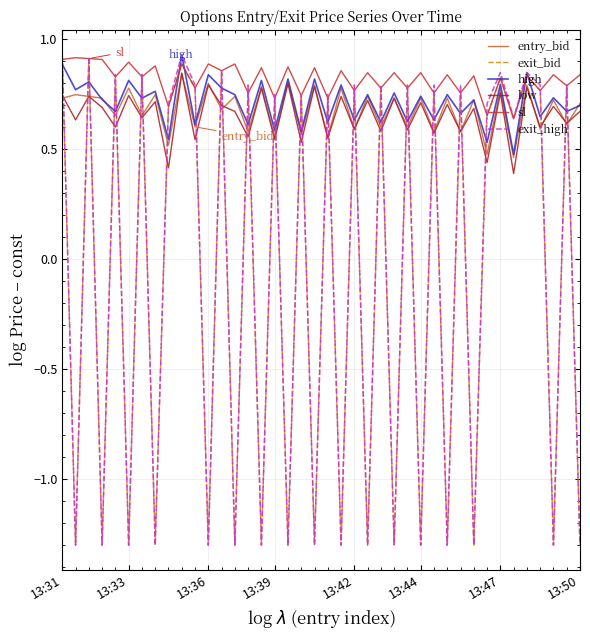

Which series has the largest total across all categories?

sl